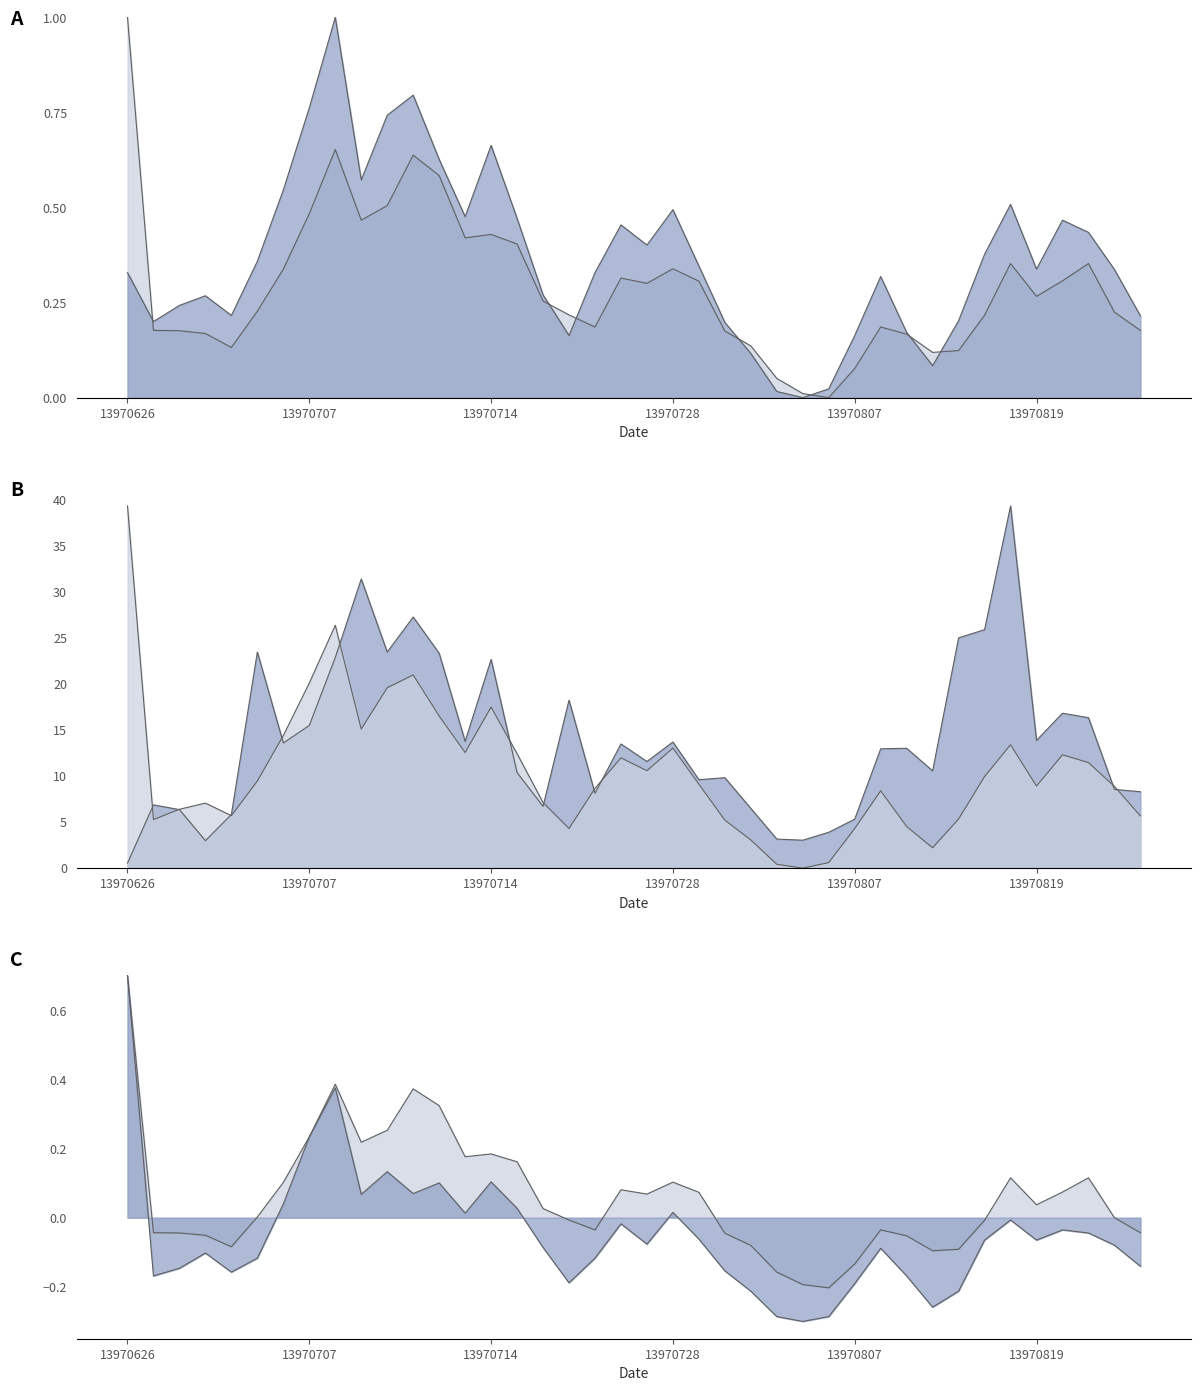

What is the sum of the LOW values at 13970823 and 13970815?

-0.1